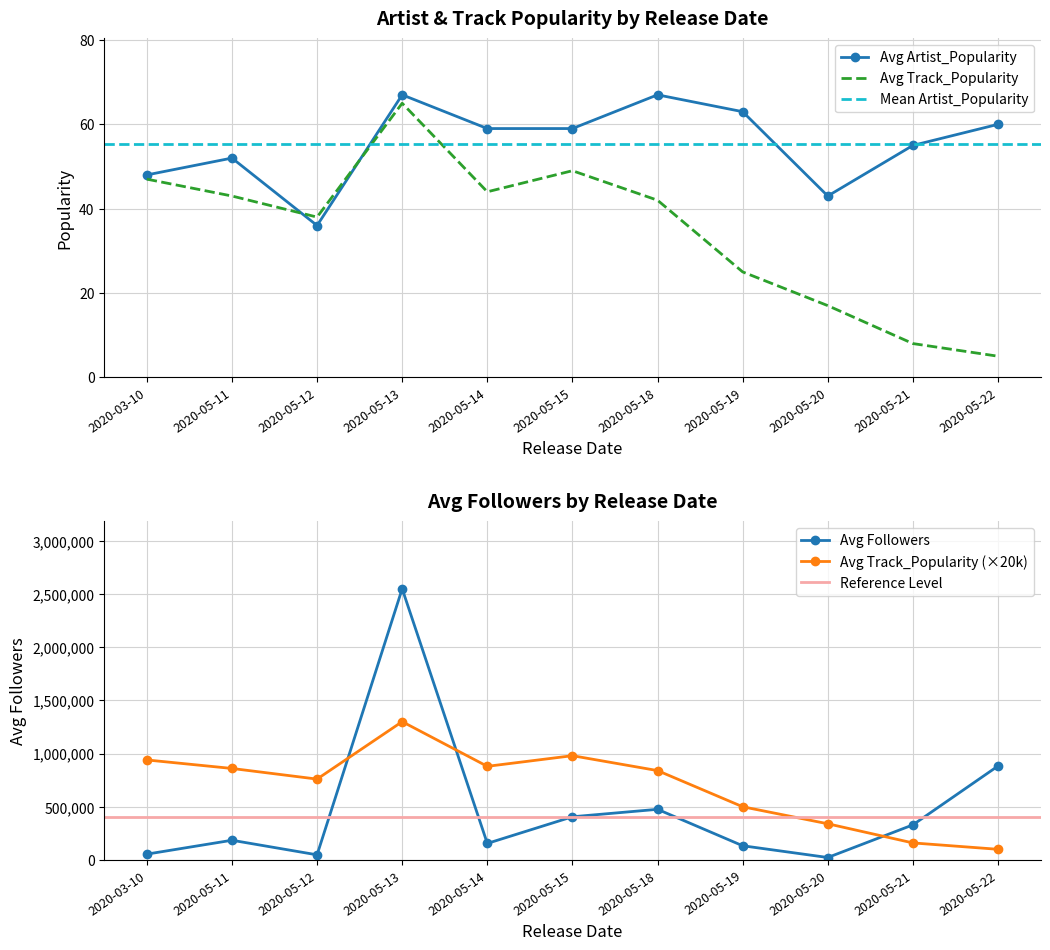

What is the total value across all series at 2020-05-14?

1035356